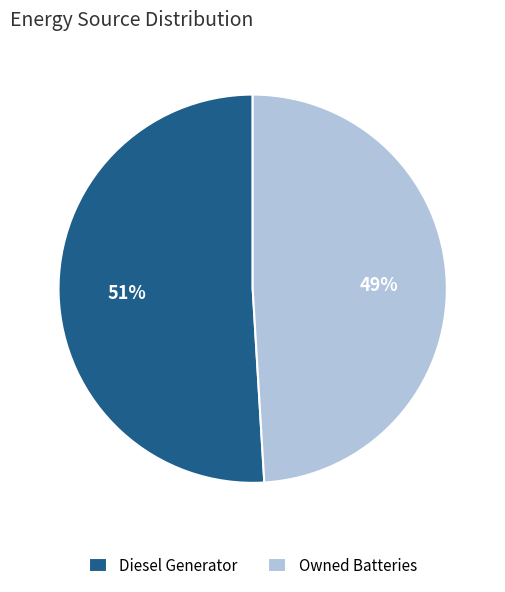

What percentage is the Owned Batteries slice, to the nearest percent?

49%